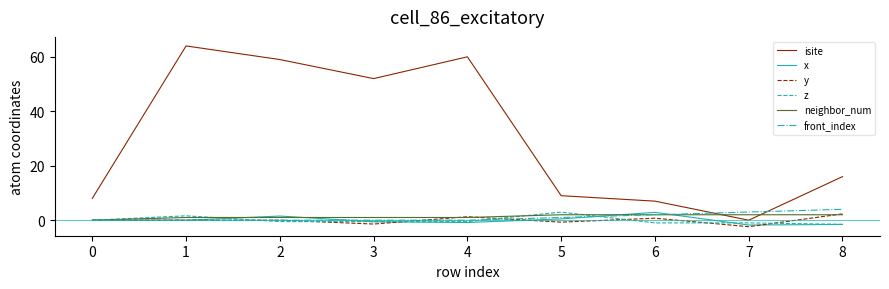

How many lines are shown in the chart?

6